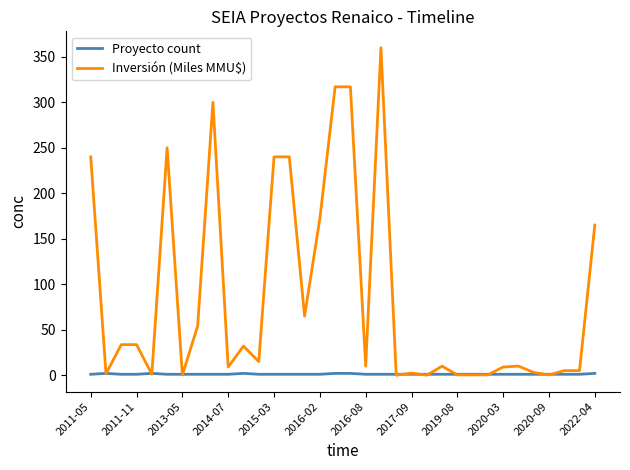

Which series has the widest spread of values?

Inversión (Miles MMU$)